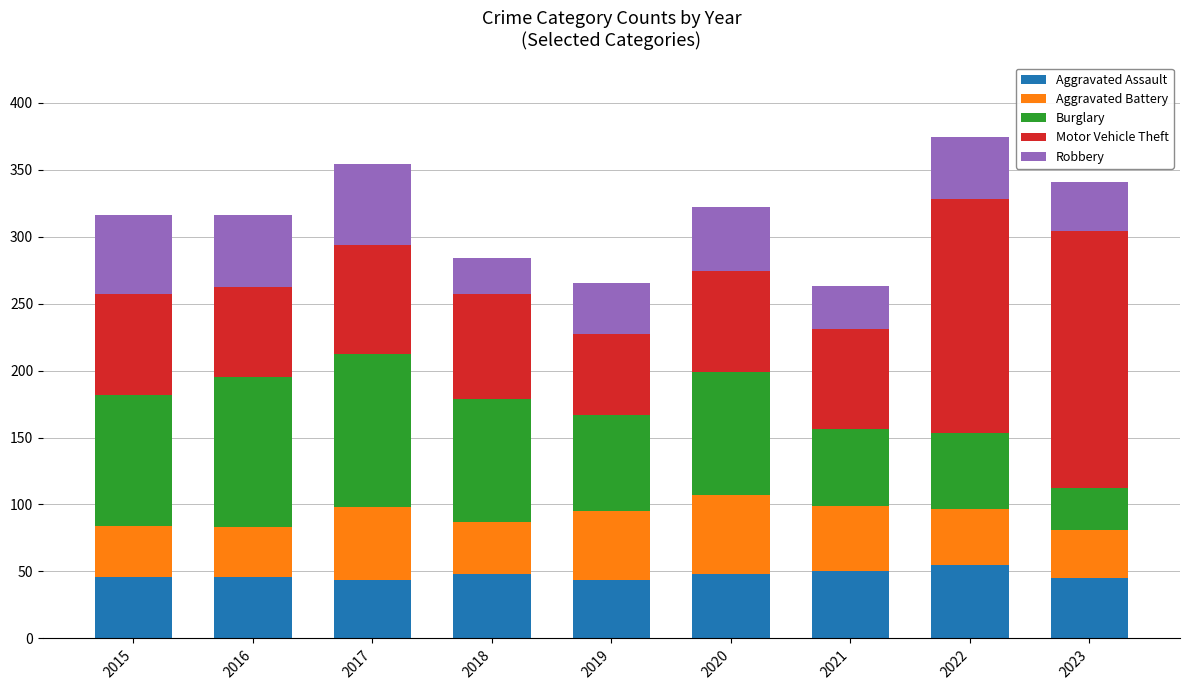

What is the total value across all series at 2016?

316